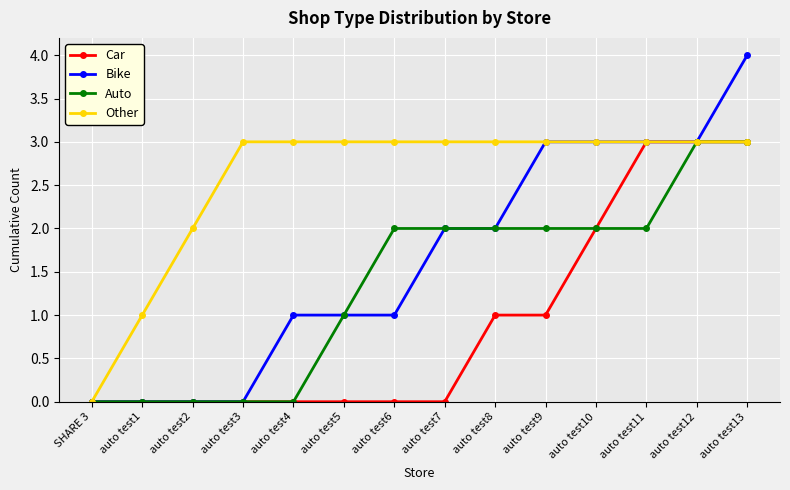

How many series are shown in this chart?

4